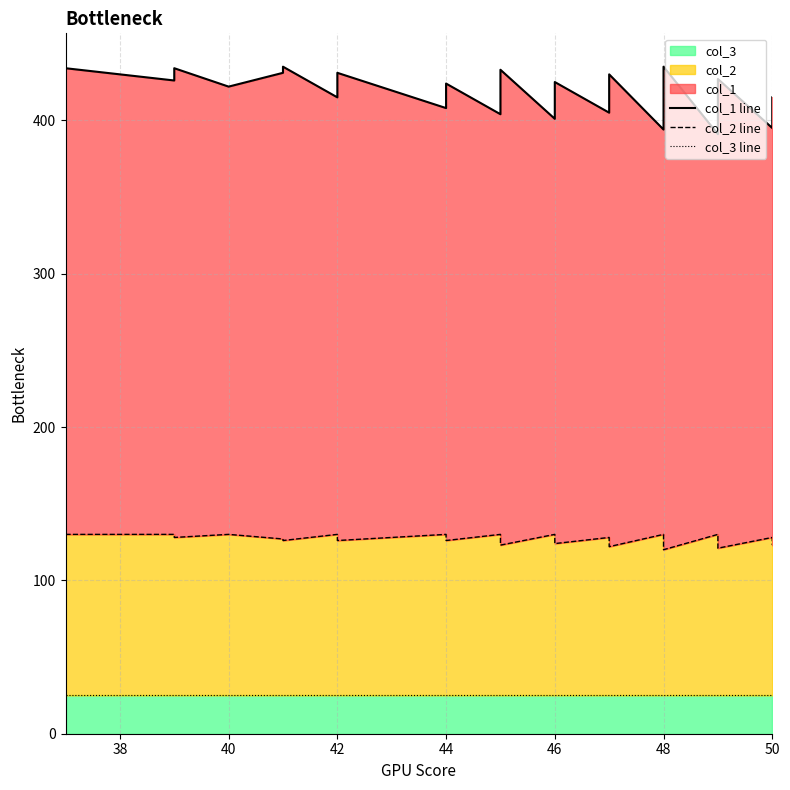

At how many categories does at least one series exceed 61?

40